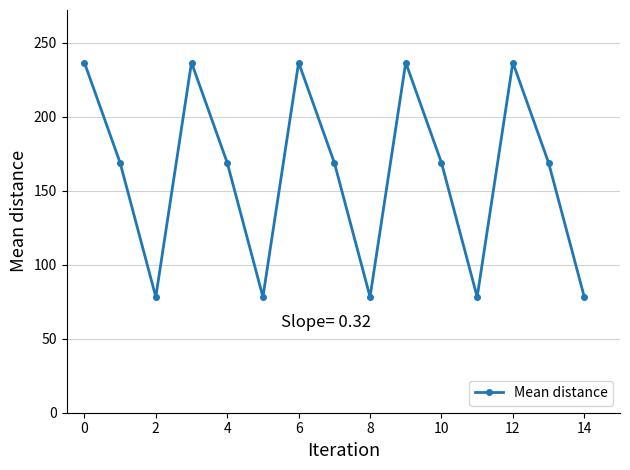

How many lines are shown in the chart?

1